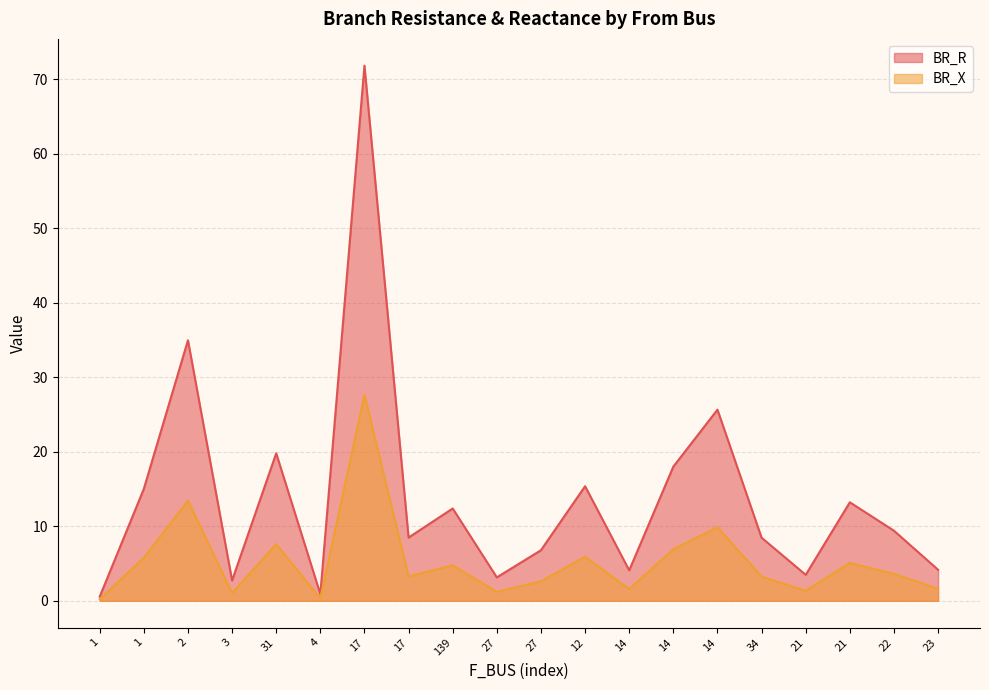

Reading left to right, transcribe all the data shown in this chart.

BR_R: 0.6	15.0	35.0	2.7	19.8	0.9	71.8	8.5	12.4	3.1	6.8	15.4	4.1	18.0	25.7	8.5	3.5	13.2	9.4	4.2
BR_X: 0.2	5.8	13.5	1.0	7.6	0.3	27.6	3.3	4.8	1.2	2.6	5.9	1.6	6.9	9.9	3.3	1.3	5.1	3.6	1.6